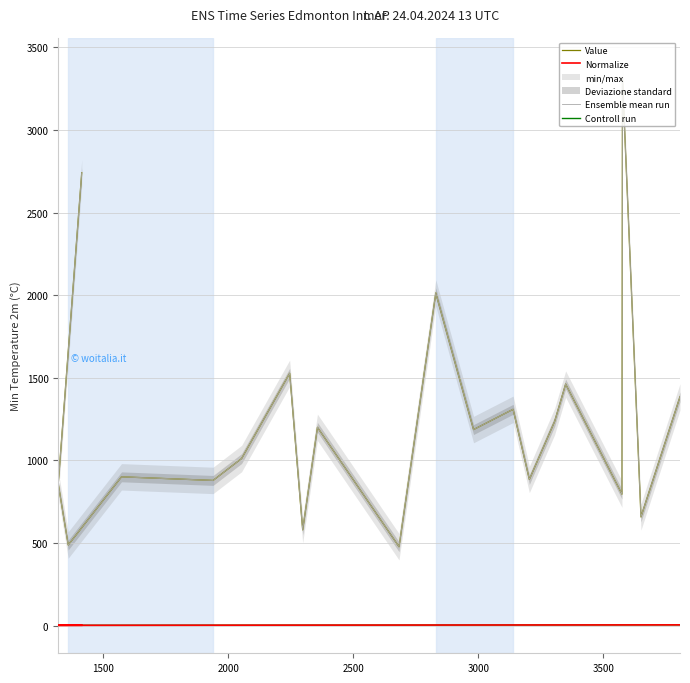

Which series has the largest total across all categories?

Value